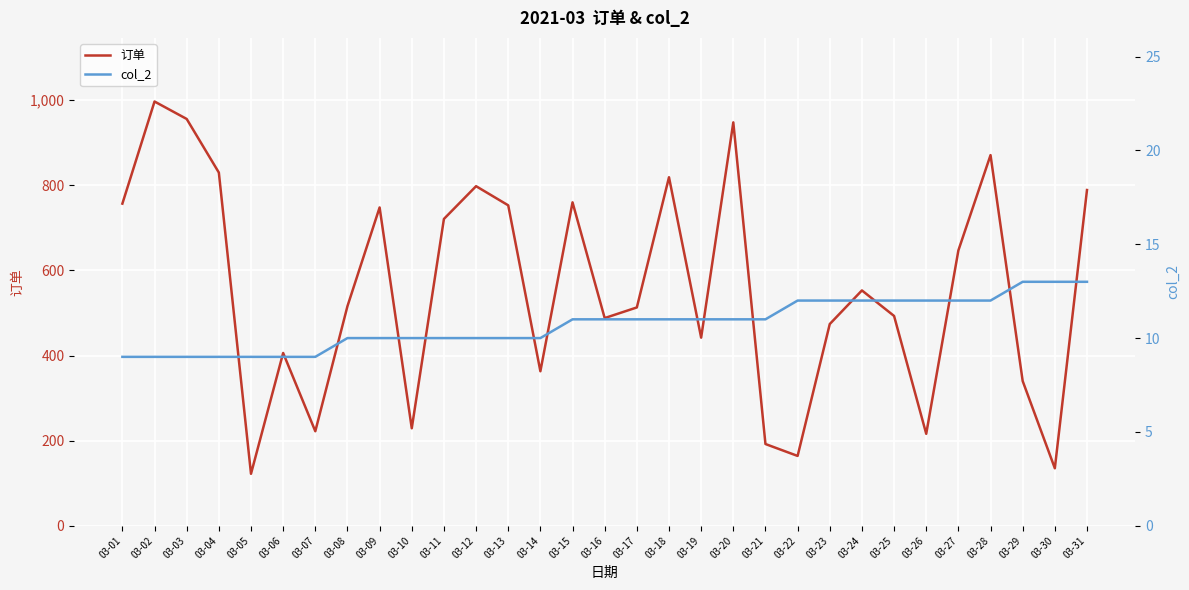

Which series has the widest spread of values?

订单